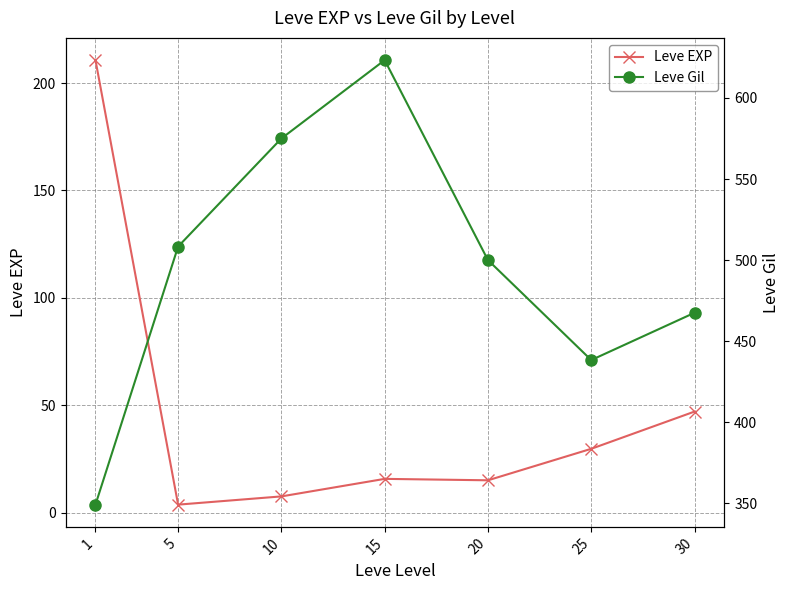

What is the approximate value of Leve Gil at 30?

467.5